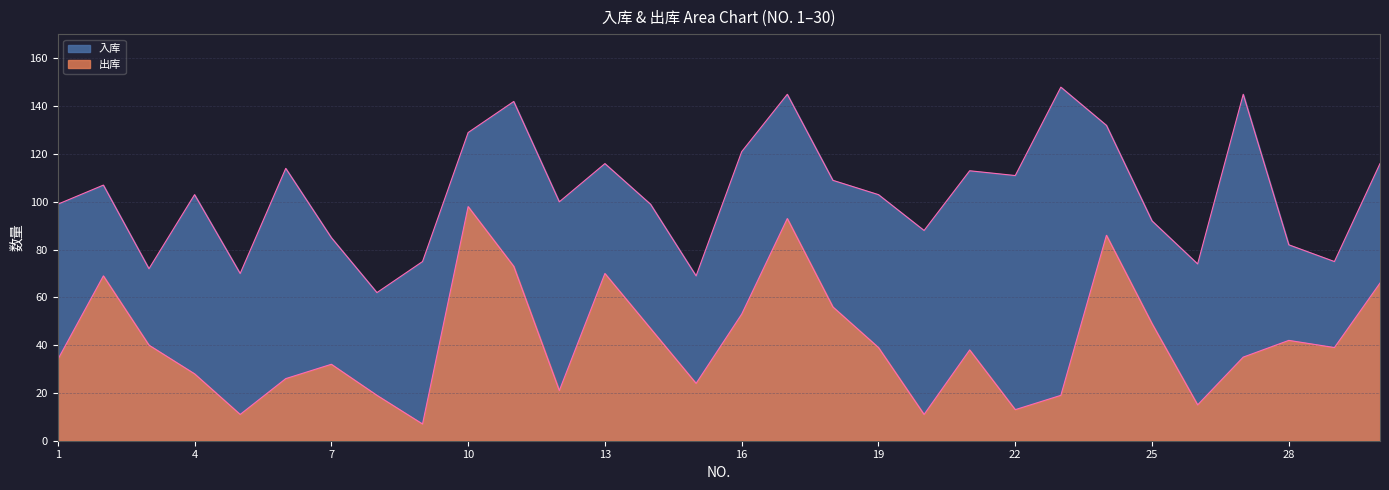

What is the sum of the 出库 values at 28 and 27?

77